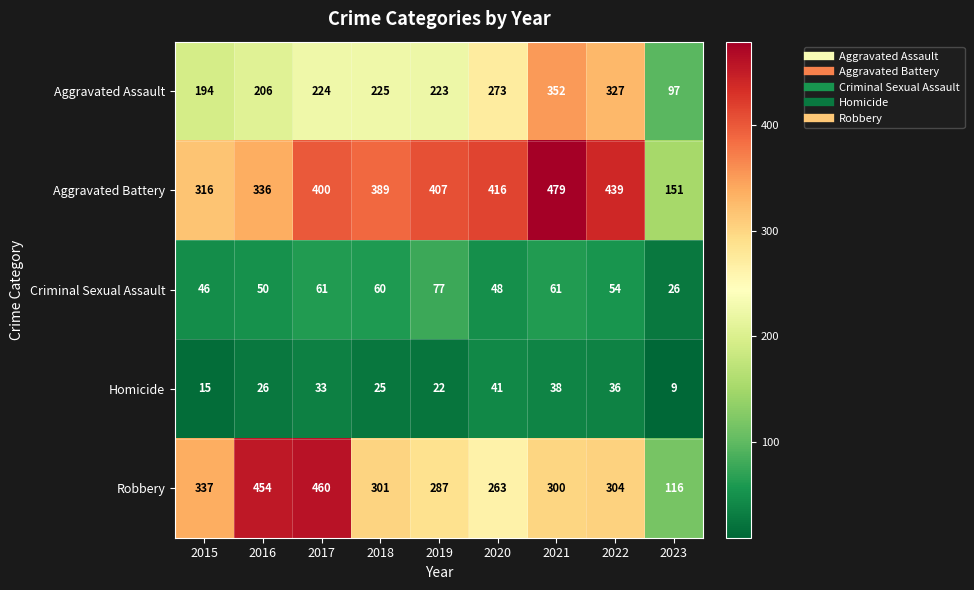

What is the maximum value for Aggravated Assault?

352